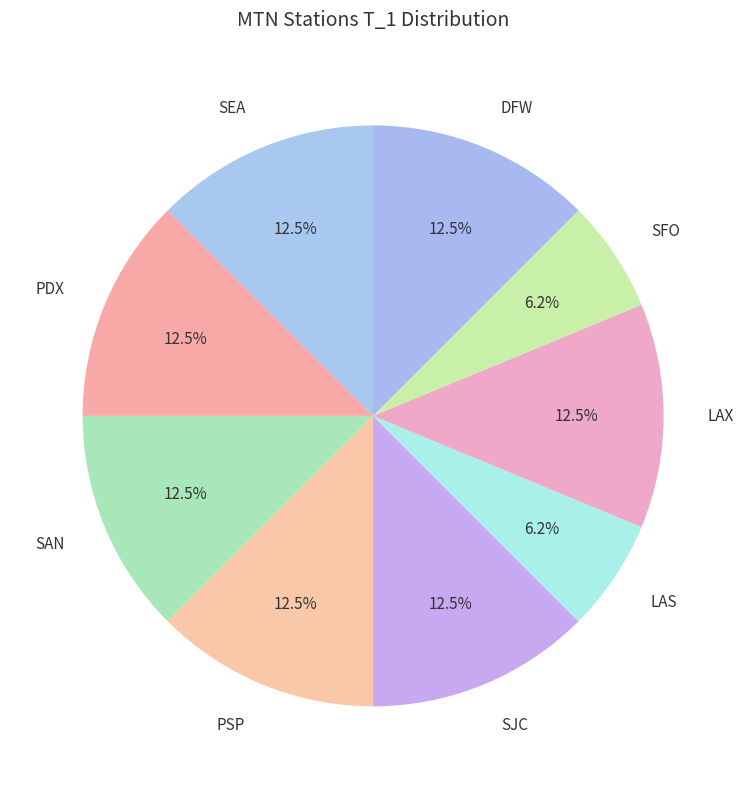

Combined, do PDX and LAX account for over 50%?

No